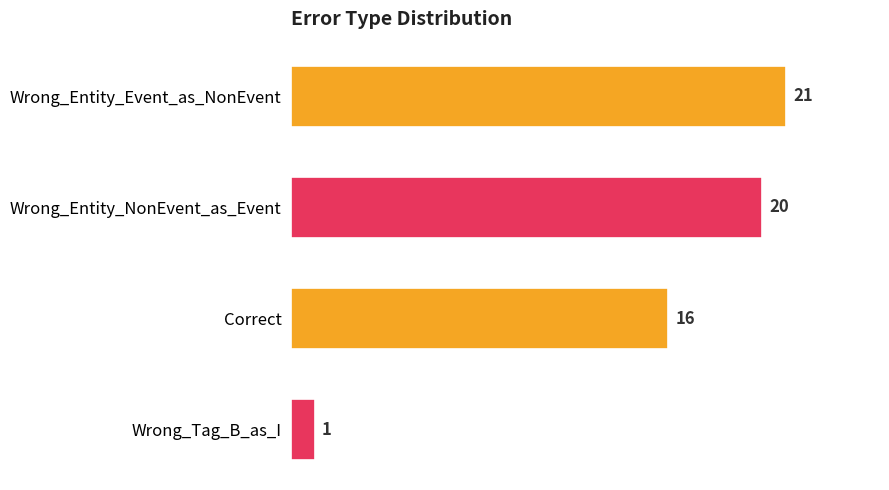

Reading top to bottom, list all the values displayed in this chart.

21	20	16	1